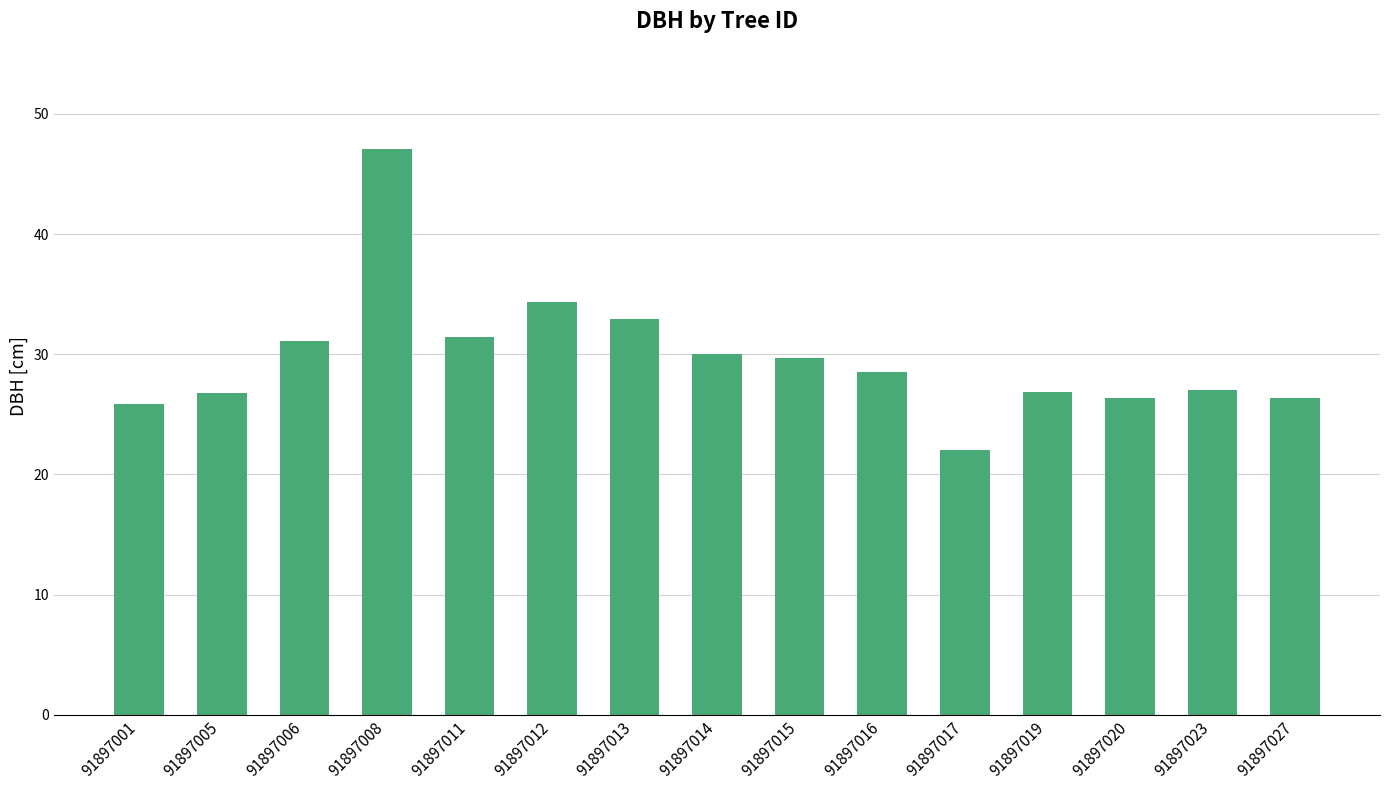

What is the approximate value at 91897017?

22.1